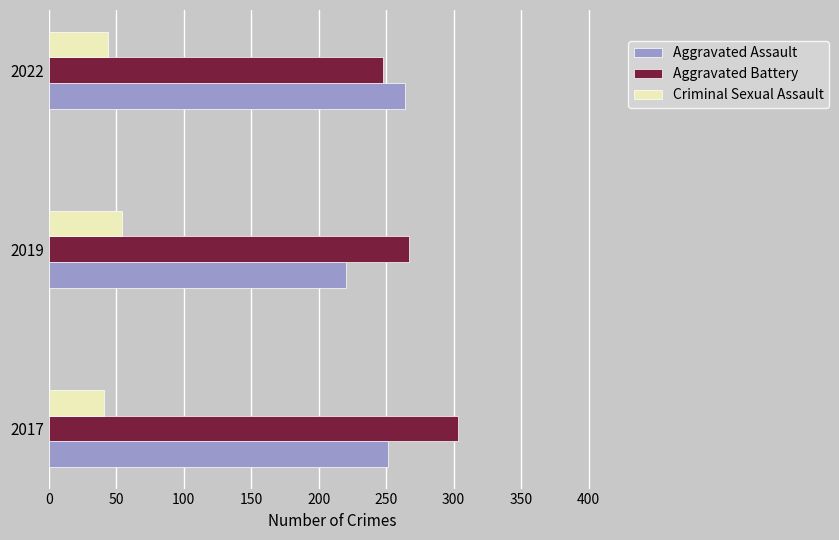

What value does the Aggravated Battery series have at 2022?

248